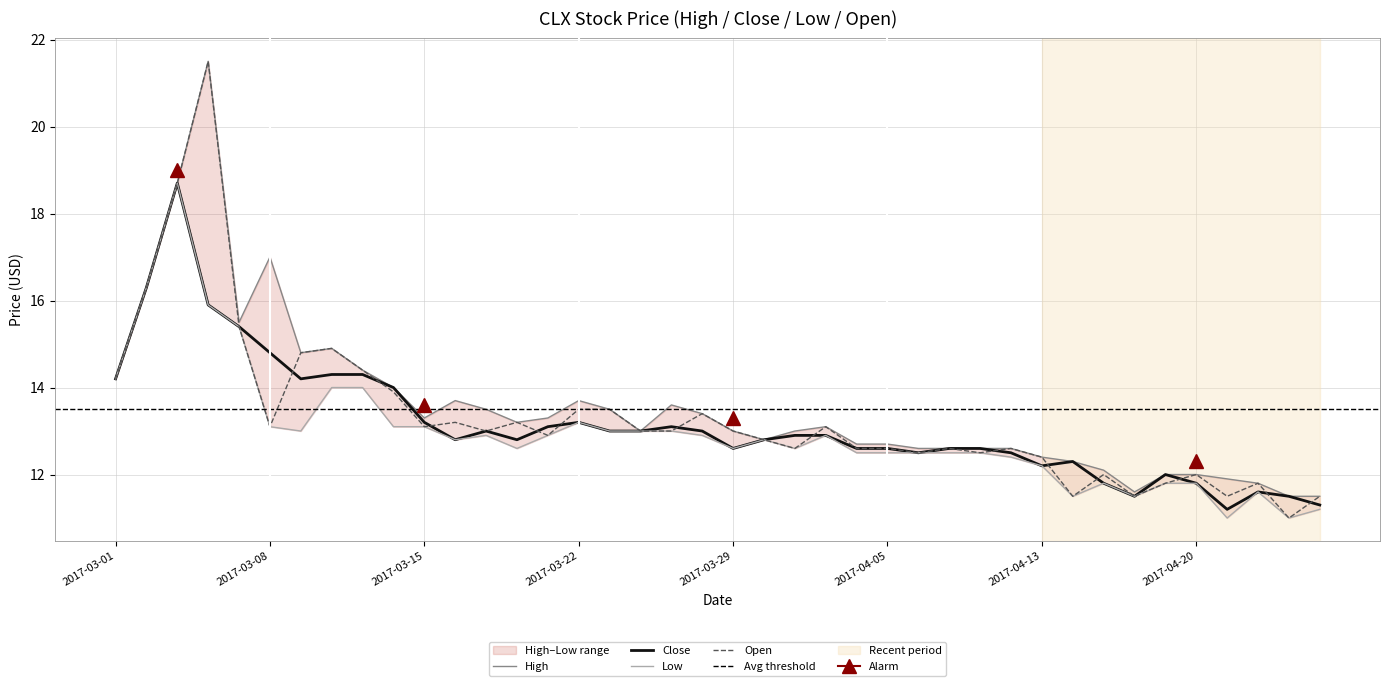

Is it true that LowFixed equals 12.9 at 20170317?

True